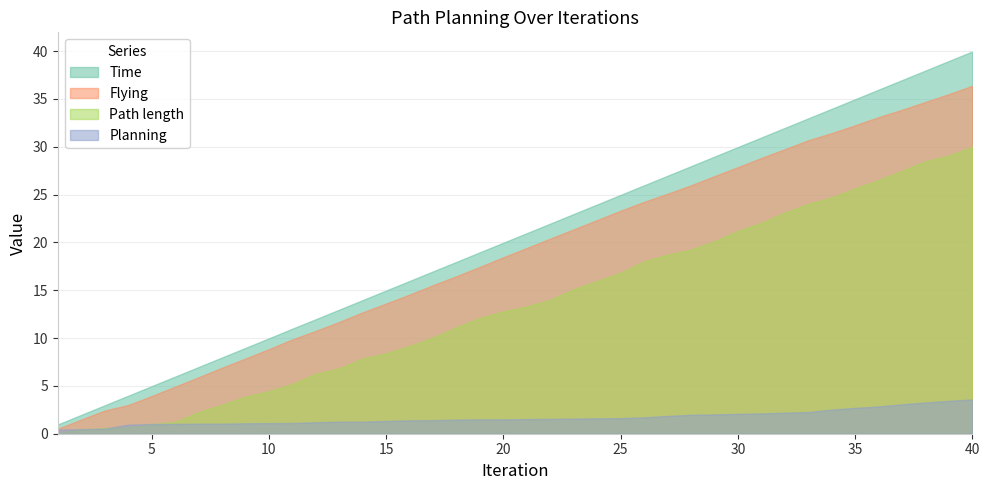

Which series has the widest spread of values?

Time